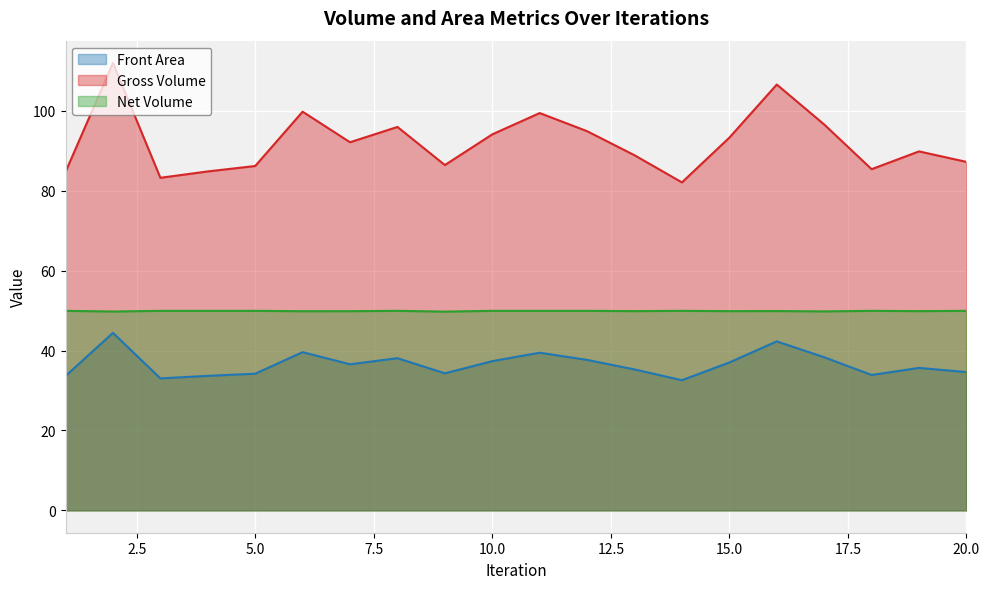

Rank the series at 18 from highest to lowest value.

Front Area, Net Volume, Gross Volume